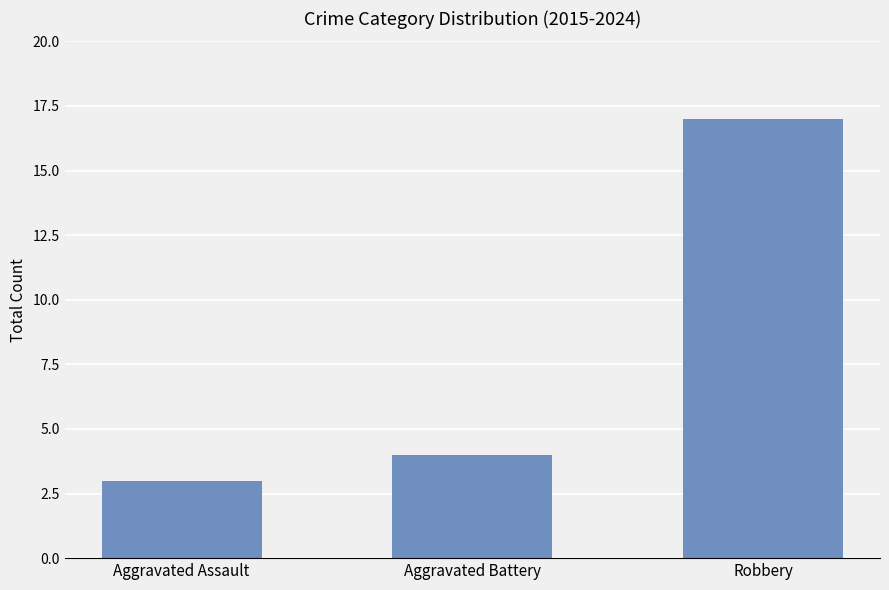

What is the value of the 1st bar from the left?

3